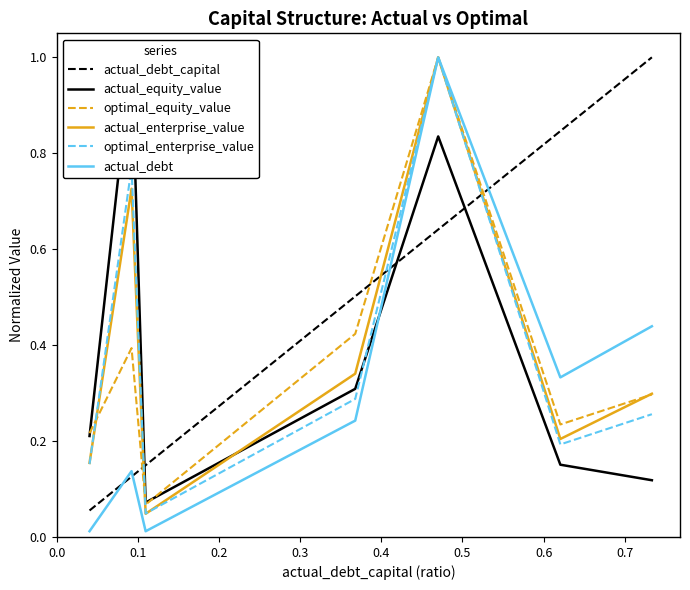

The actual_enterprise_value series shows 0.2 at 0.0. True or false?

True